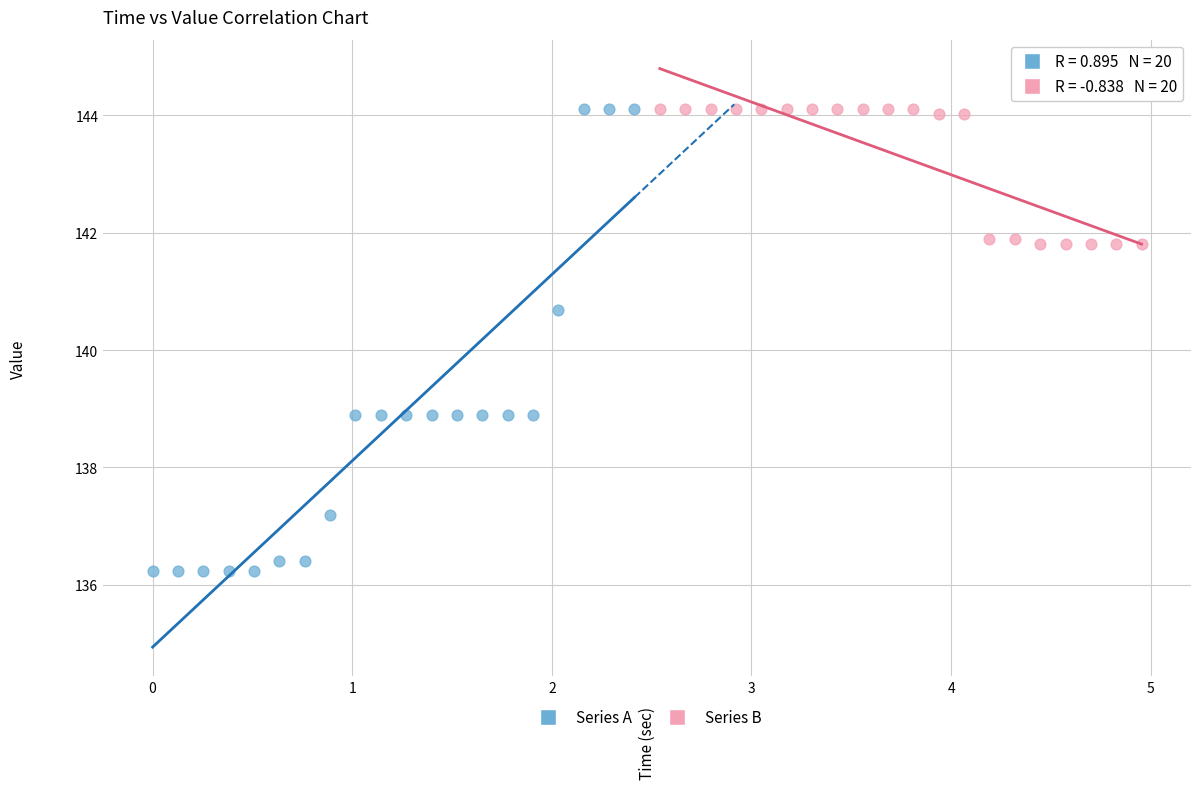

Which series contains the lowest Y value?

Series A